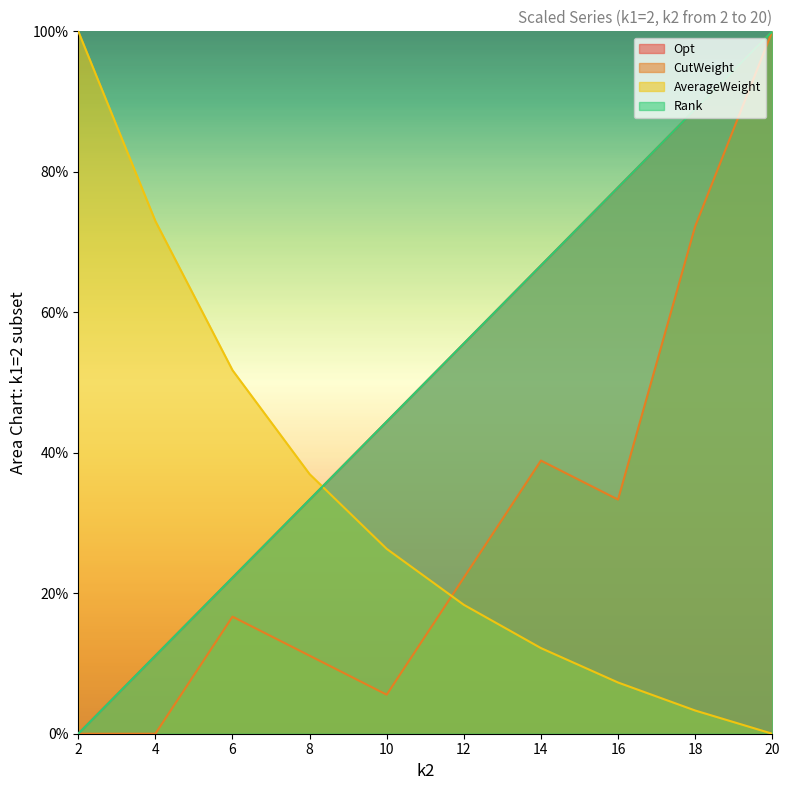

At 18, list the series in order from smallest to largest.

AverageWeight, CutWeight, Rank, Opt